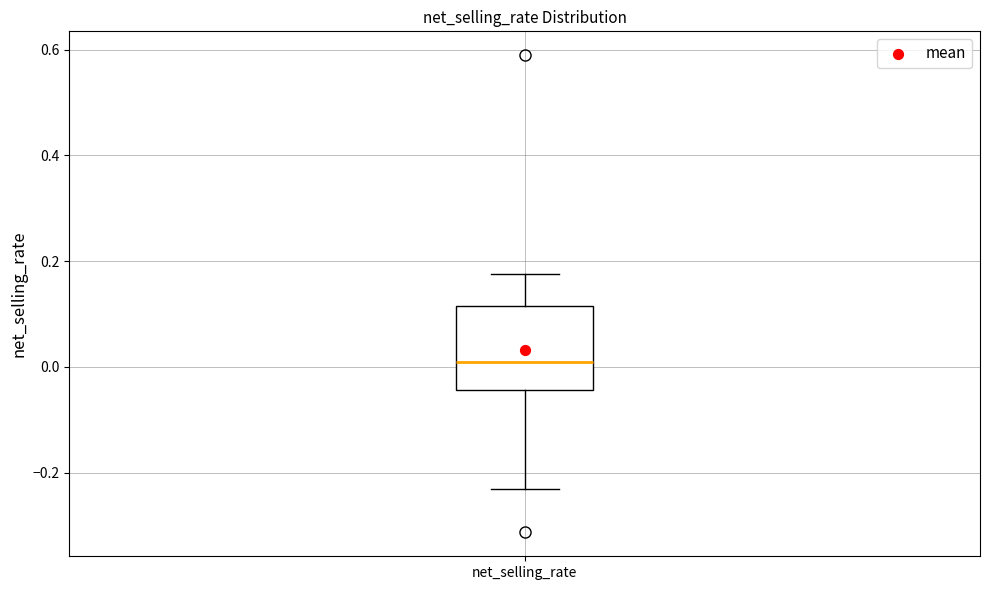

Read this box plot against the y-axis: the position of the median line, the range covered by the box, and the ends of both whiskers. The values are not printed on the chart, so give them approximately, as read against the axis.

median 0.00, box -0.04 to 0.12, whiskers -0.24 to 0.18